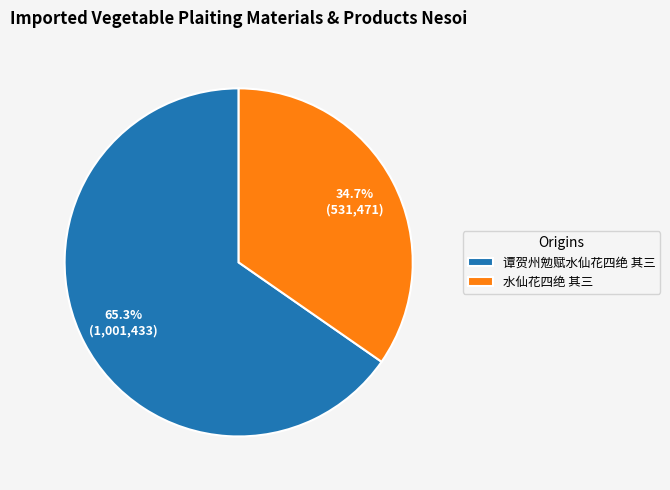

Does 谭贺州勉赋水仙花四绝 其三 account for over 50% of the chart?

Yes